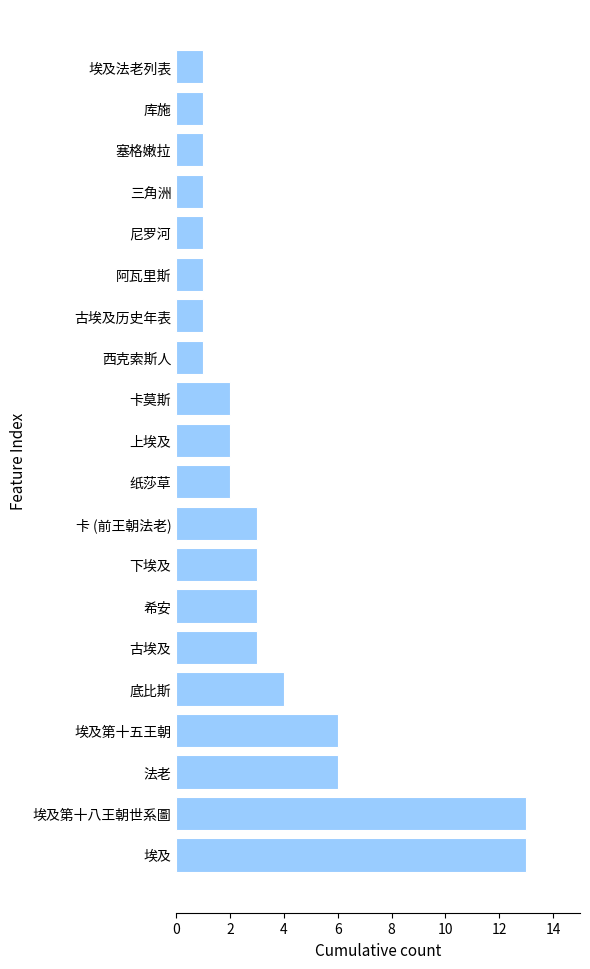

What is the difference between the second highest and second lowest values?

12